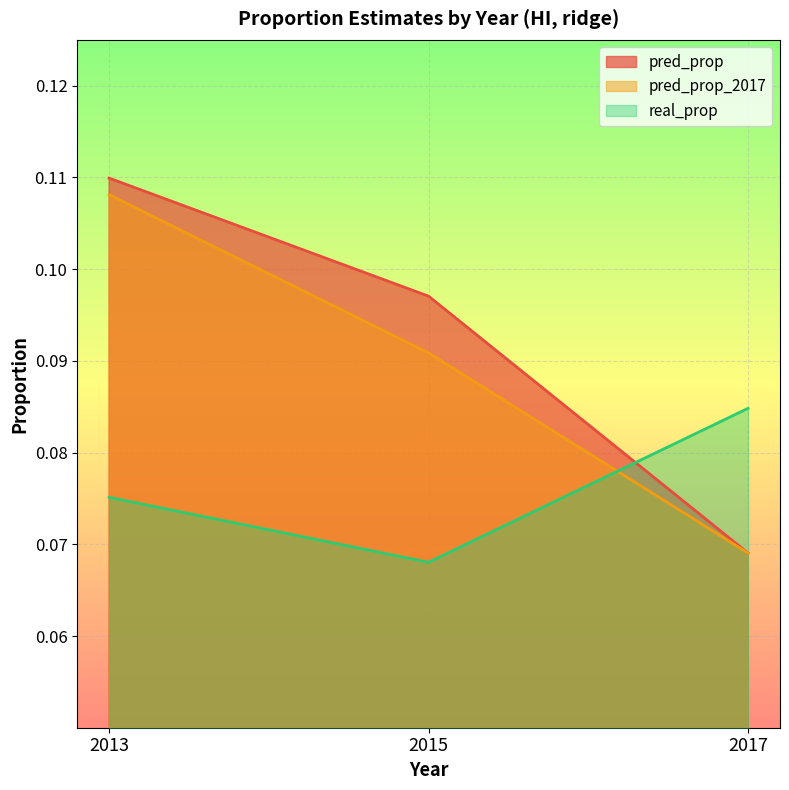

Which series changed the most between 2013 and 2017?

pred_prop